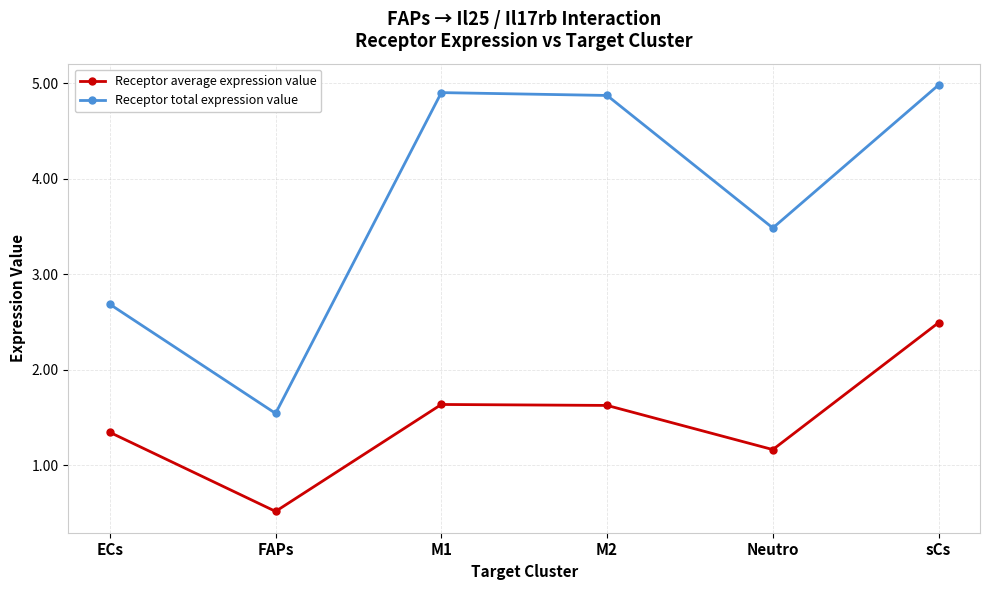

Is it true that Receptor total expression value equals 5.0 at sCs?

True